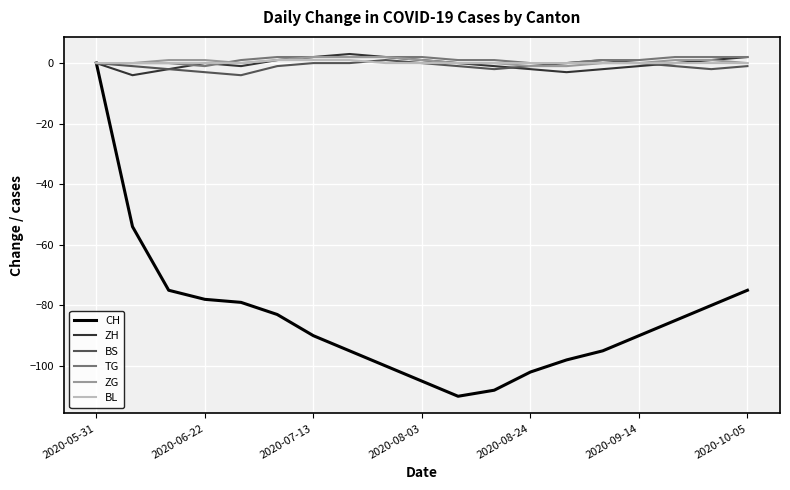

What is the maximum value shown in the chart?

3